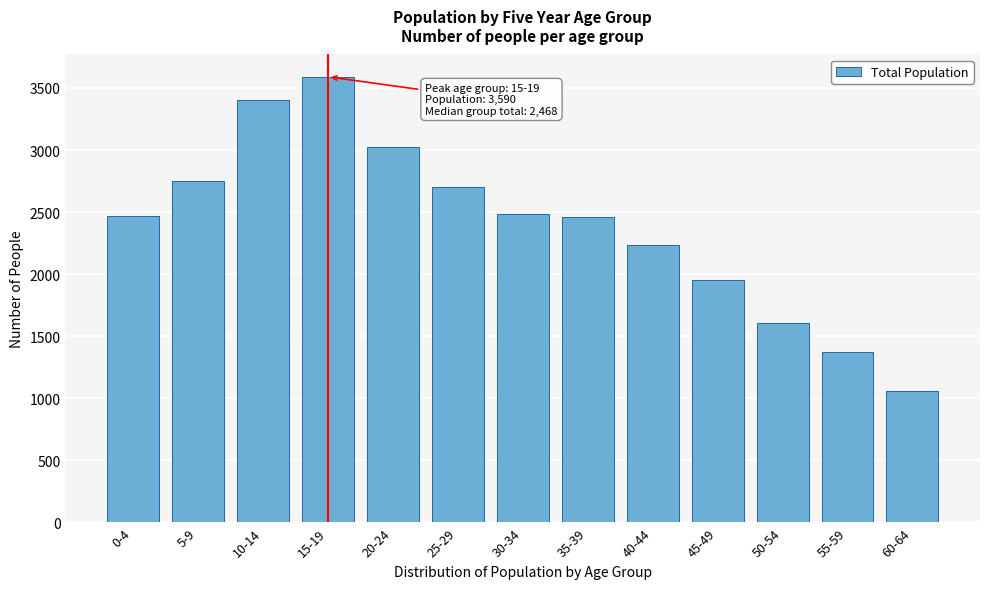

The value at 35-39 is 1706. True or false?

False